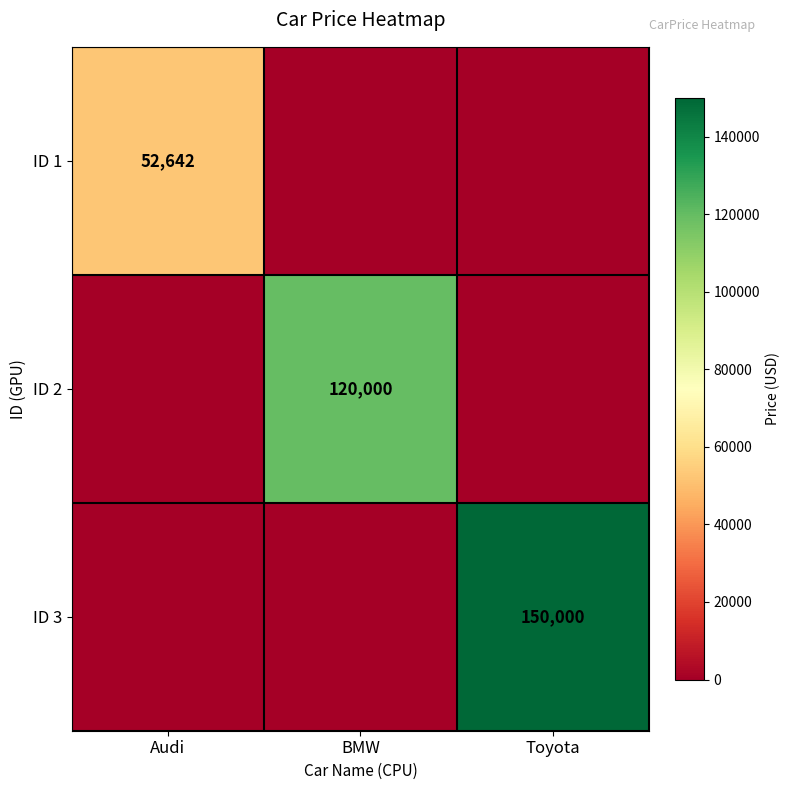

The ID 3 series shows 150000 at Toyota. True or false?

True